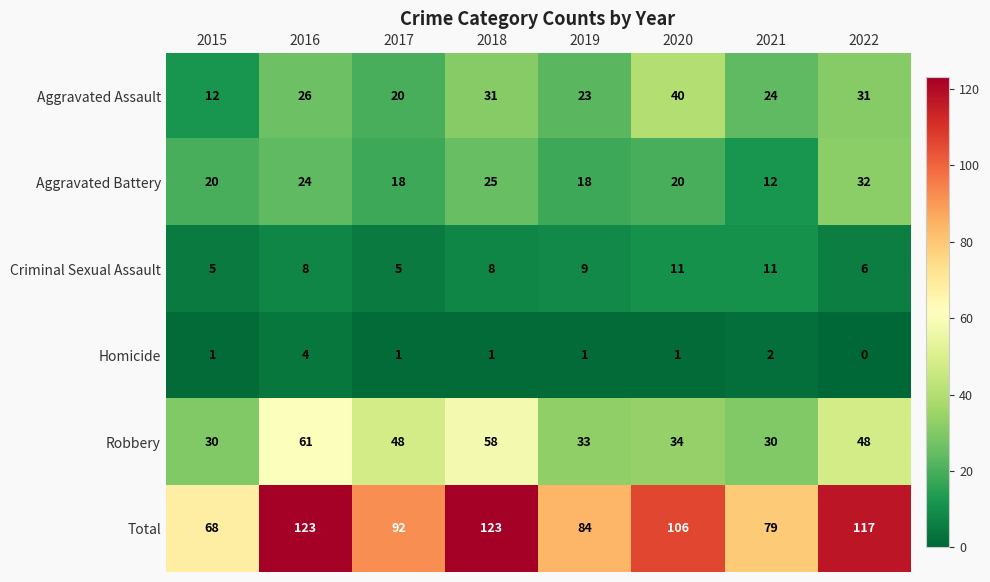

What is the difference between the maximum and minimum values in the Aggravated Battery series?

20